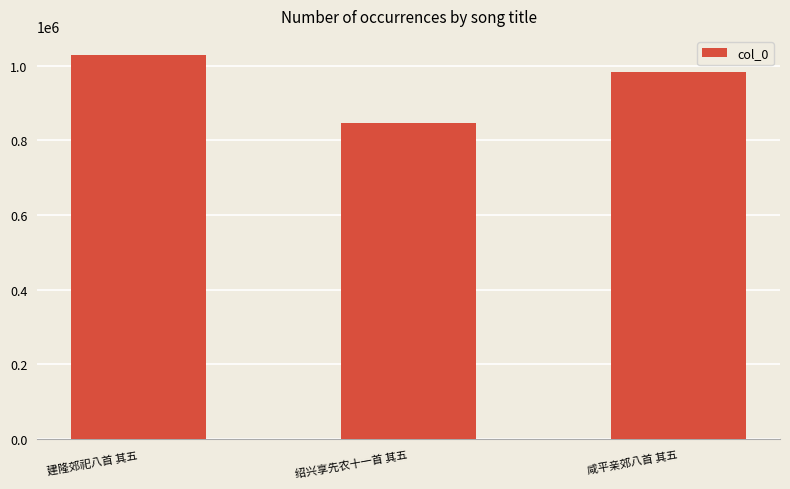

What is the minimum value shown in the chart?

847627